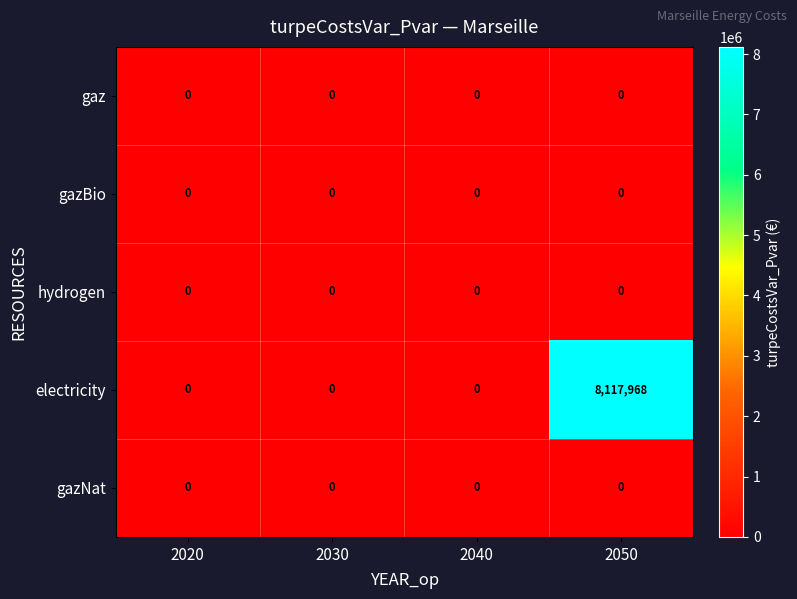

How many categories are shown in the chart?

4